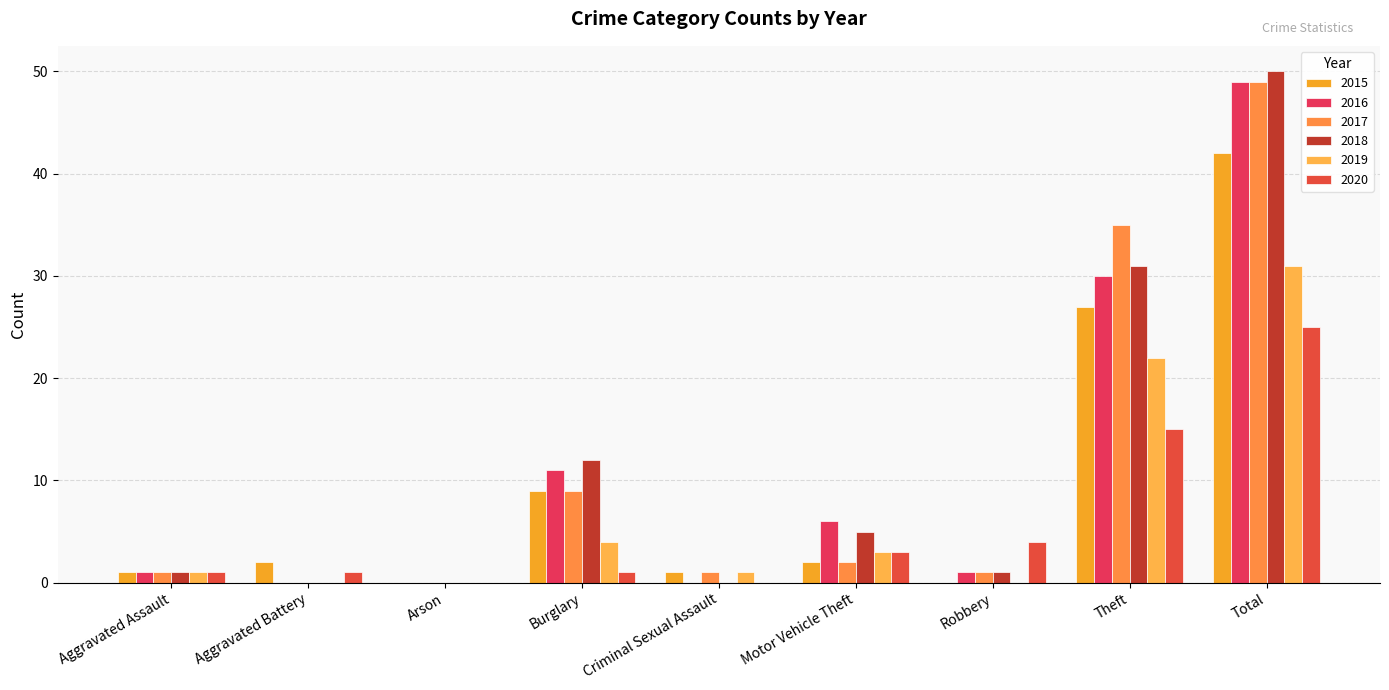

Rank the series at Motor Vehicle Theft from lowest to highest value.

2015, 2017, 2019, 2020, 2018, 2016